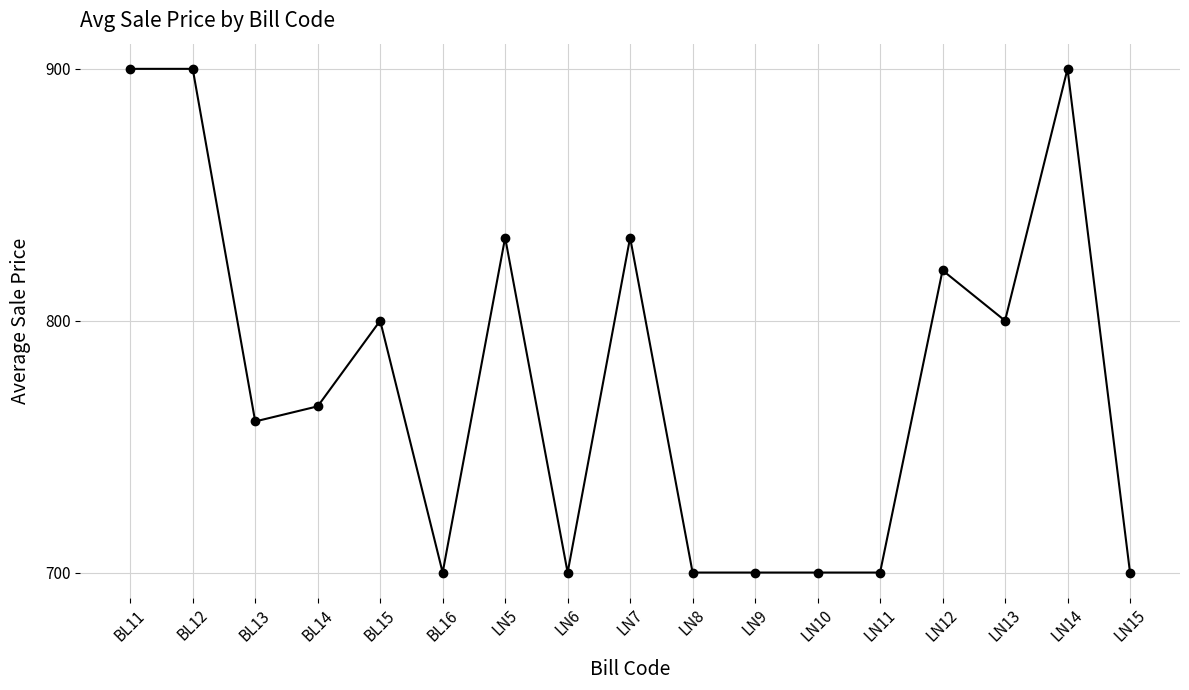

The value at BL16 is 156. True or false?

False